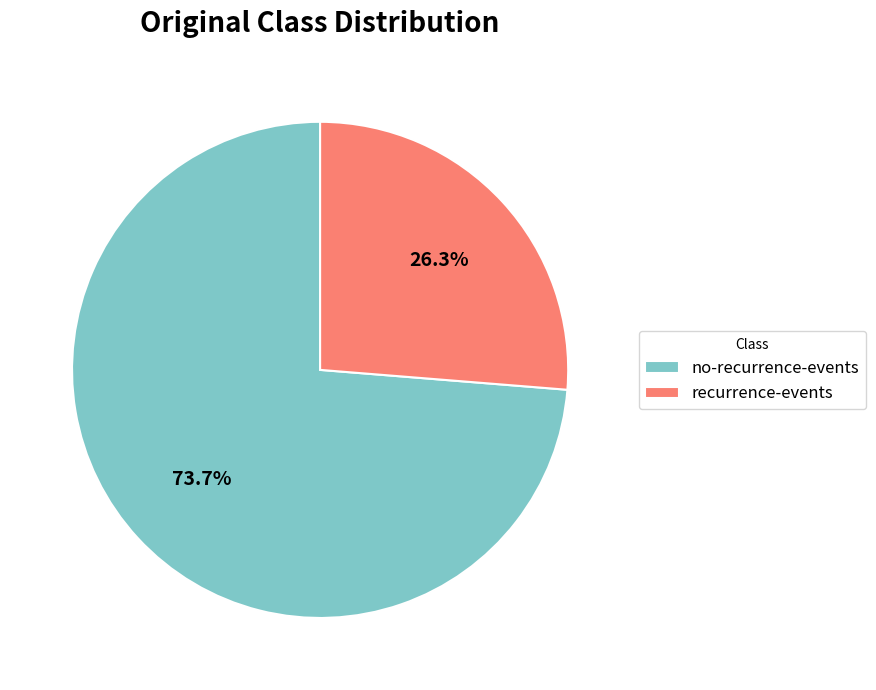

To the nearest percent, what portion does recurrence-events represent?

26%